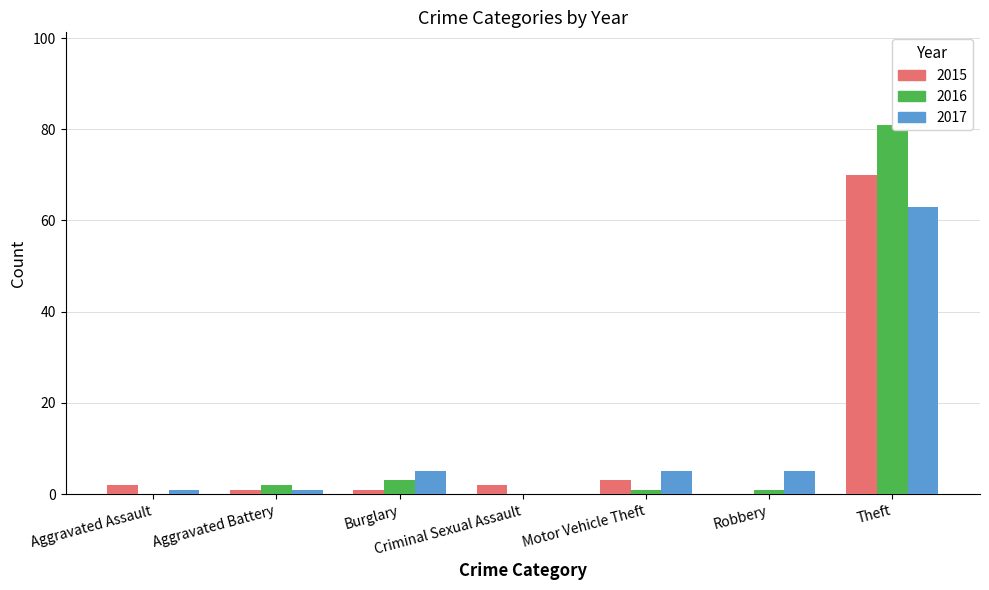

What is the difference between the 2017 values at Criminal Sexual Assault and Motor Vehicle Theft?

5